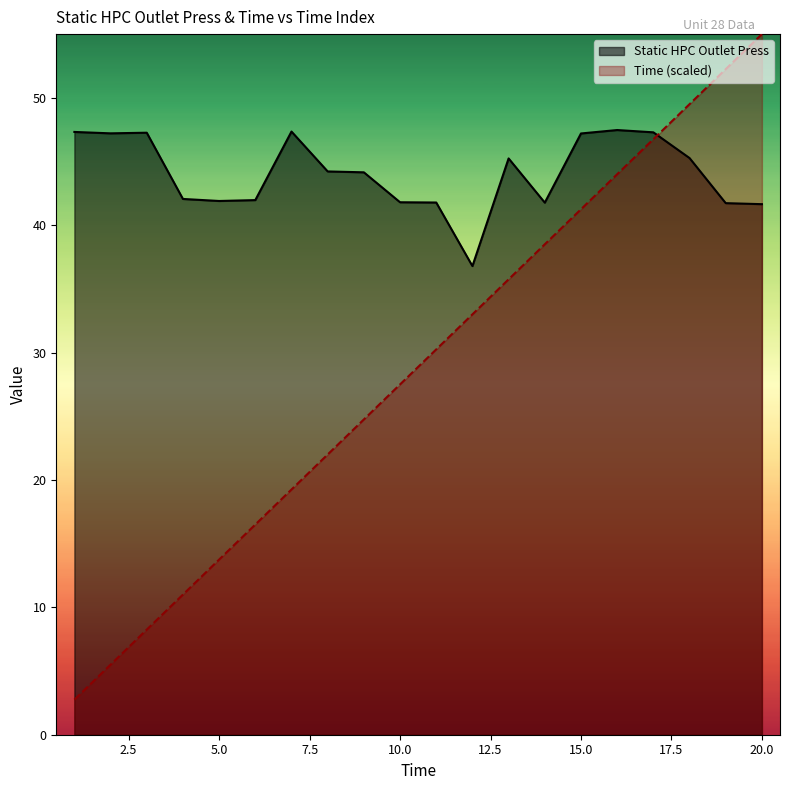

What is the difference between the maximum and minimum values in the Time series?

52.2